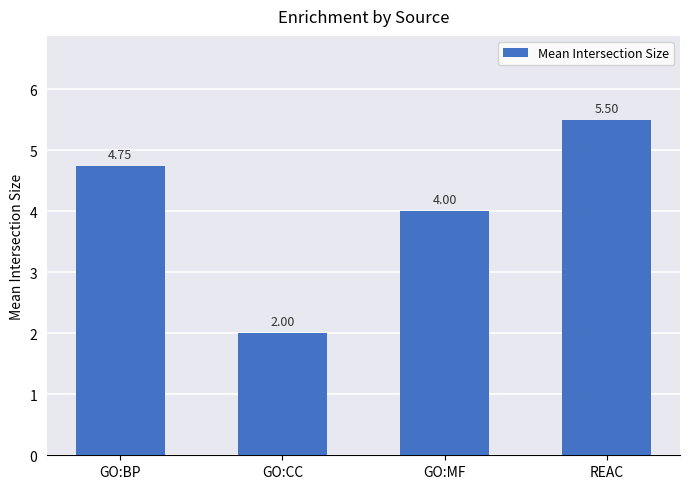

Rank the categories by value from lowest to highest.

GO:CC, GO:MF, GO:BP, REAC